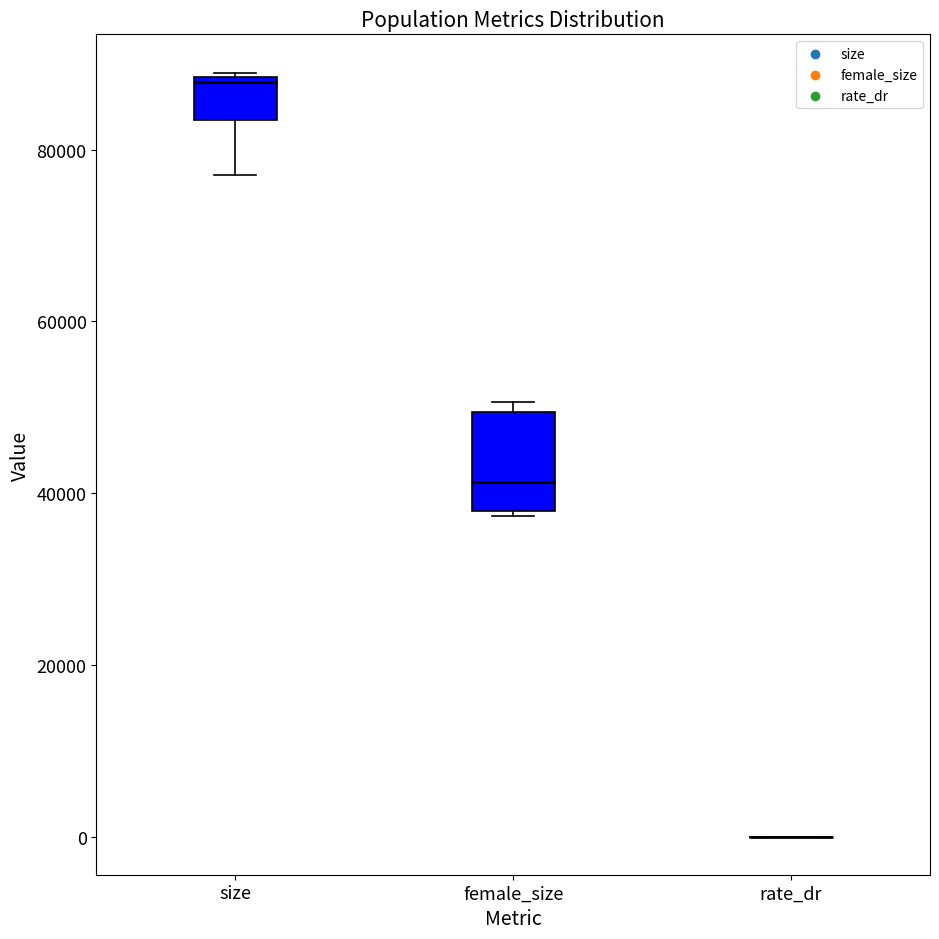

Reading left to right, read every box against the y-axis: the position of its median line, the range the box covers, and the ends of its whiskers. The values are not printed on the chart, so give them approximately, as read against the axis.

size: median 88000, box 84000 to 88000, whiskers 76000 to 88000
female_size: median 42000, box 38000 to 50000, whiskers 38000 to 50000 (just above the box's upper edge)
rate_dr: box collapsed to a line at 0, whiskers 0 to 0